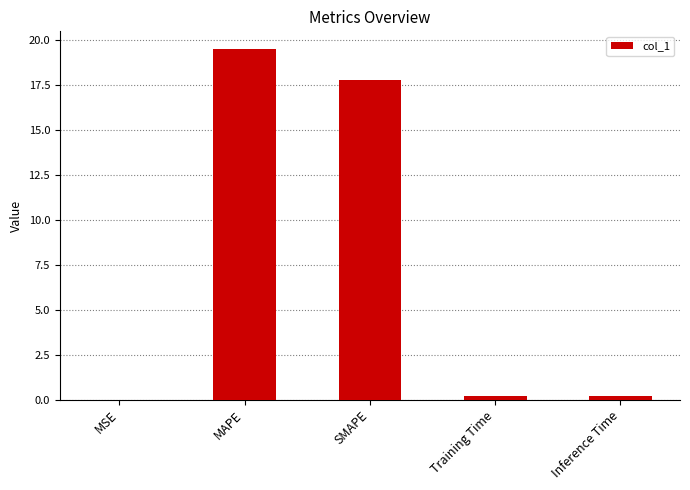

What is the maximum value shown in the chart?

19.5